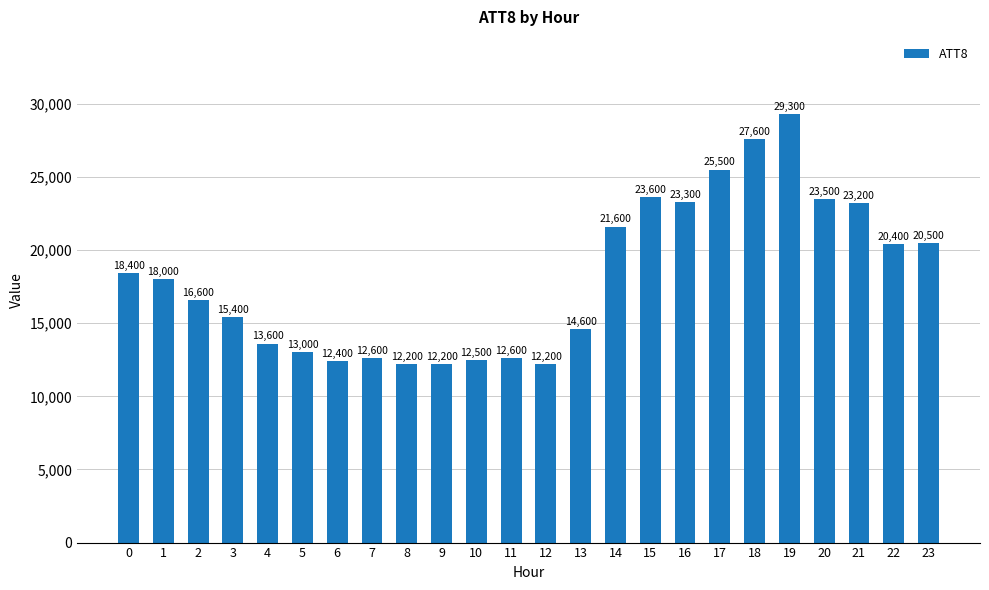

What is the change in value from 10 to 22?

+7900